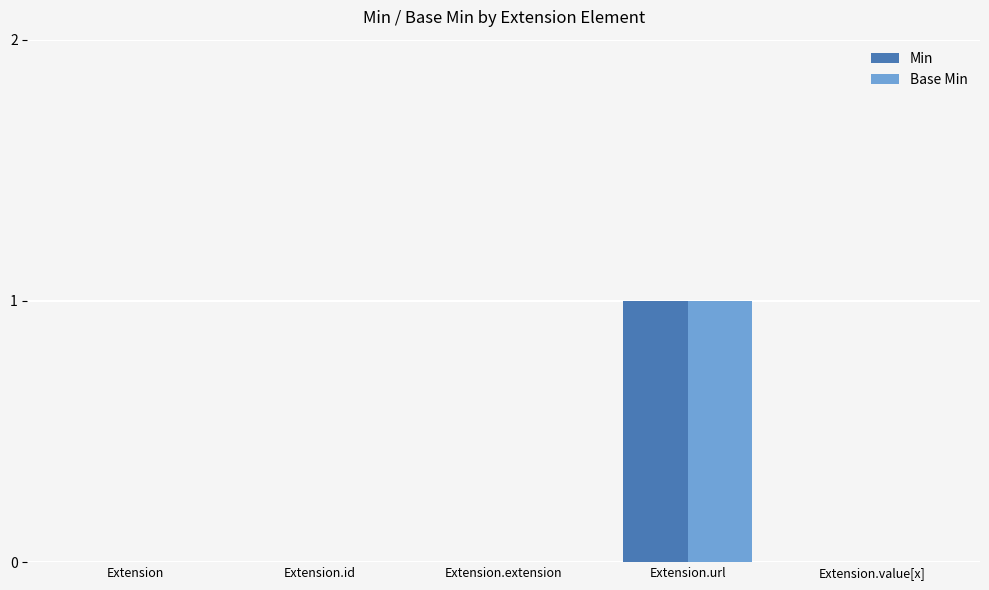

At which category is the sum across all series the highest?

Extension.url